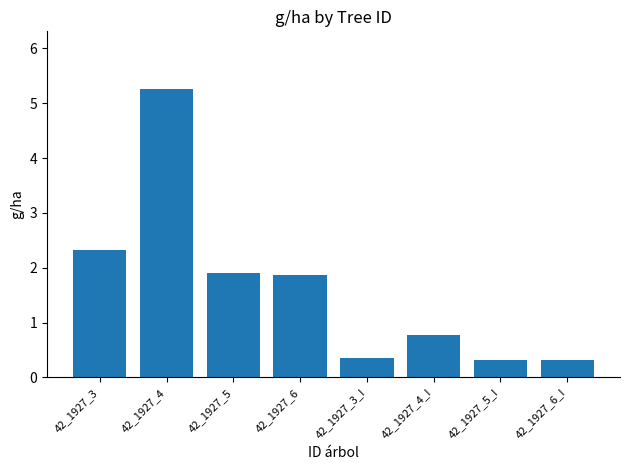

The chart shows a value of 1.3 at 42_1927_5. True or false?

False